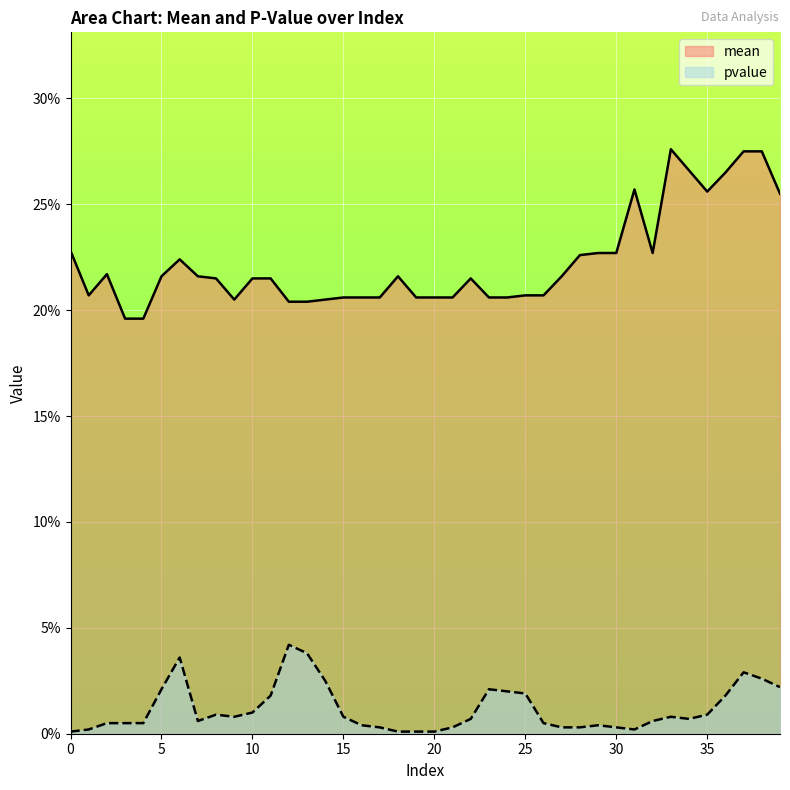

How many series are shown in this chart?

2